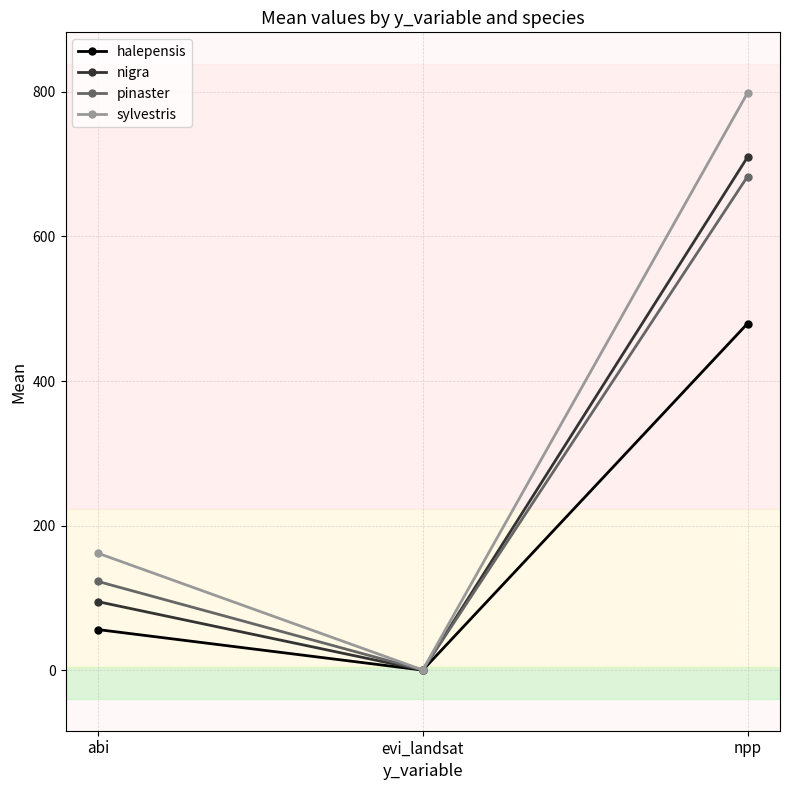

What are all the series names shown in the legend?

halepensis, nigra, pinaster, sylvestris